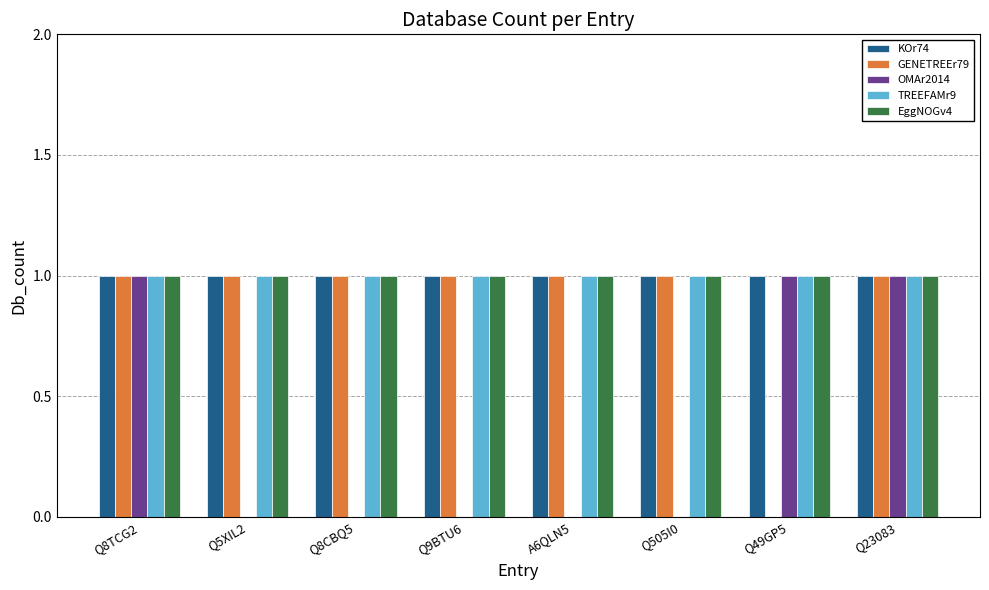

What is the difference between the GENETREEr79 values at Q505I0 and Q49GP5?

1